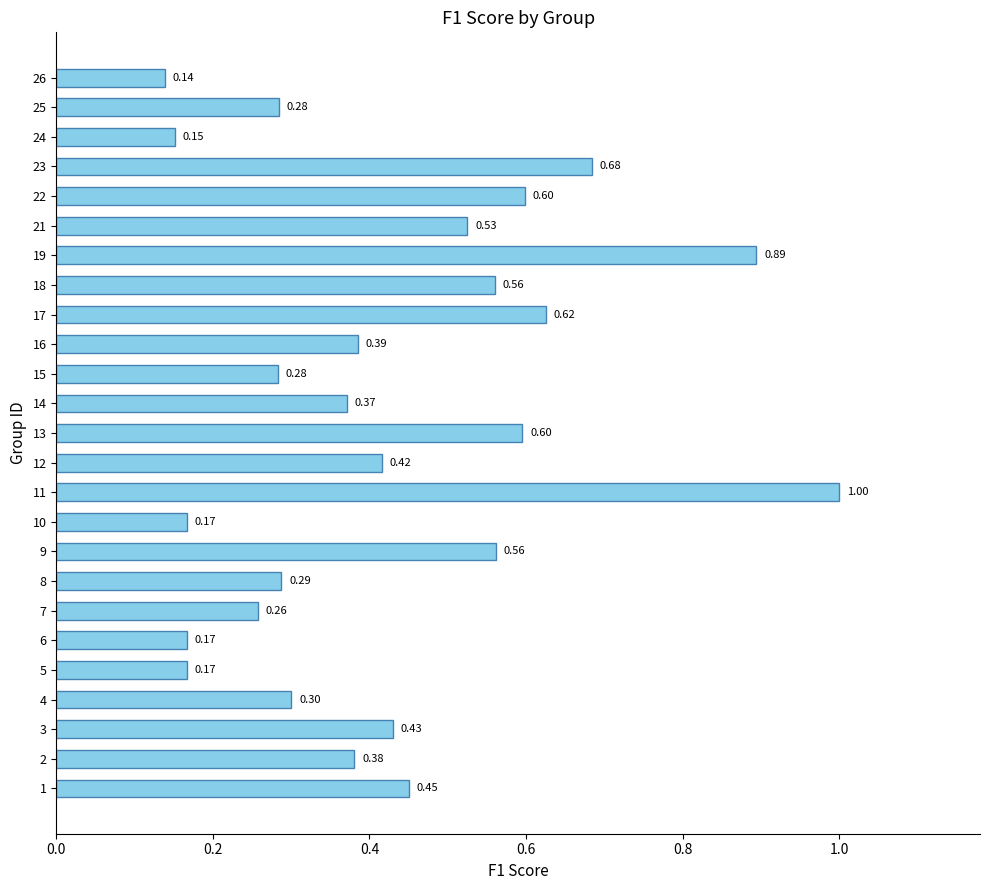

What is the change in value from 9 to 24?

-0.4